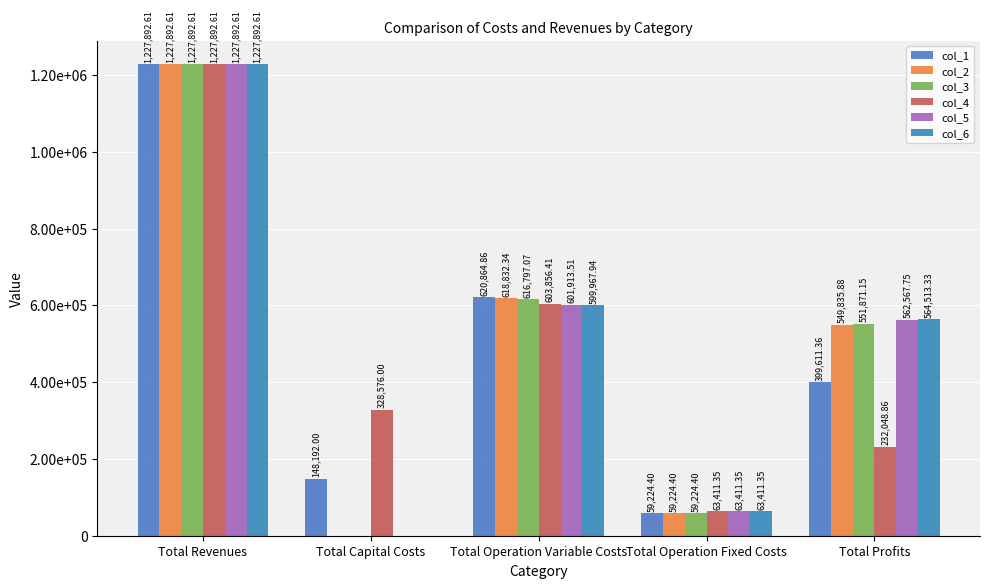

At which label does col_5 first exceed 562567?

Total Revenues